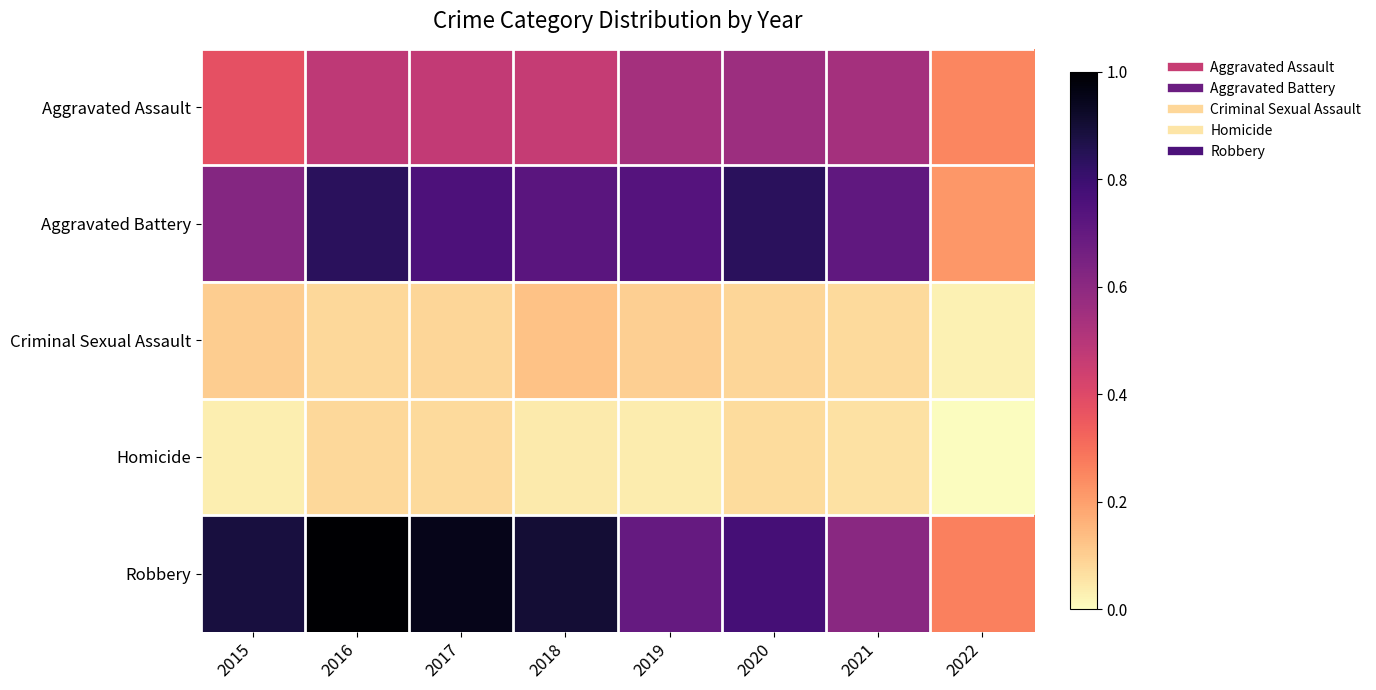

Reading left to right, transcribe all the data shown in this chart.

Aggravated Assault: 2015=0.4	2016=0.5	2017=0.5	2018=0.5	2019=0.5	2020=0.6	2021=0.5	2022=0.3
Aggravated Battery: 2015=0.6	2016=0.8	2017=0.8	2018=0.7	2019=0.7	2020=0.8	2021=0.7	2022=0.2
Criminal Sexual Assault: 2015=0.1	2016=0.1	2017=0.1	2018=0.1	2019=0.1	2020=0.1	2021=0.1	2022=0.0
Homicide: 2015=0.0	2016=0.1	2017=0.1	2018=0.0	2019=0.0	2020=0.1	2021=0.1	2022=0.0
Robbery: 2015=0.9	2016=1.0	2017=1.0	2018=0.9	2019=0.7	2020=0.8	2021=0.6	2022=0.3